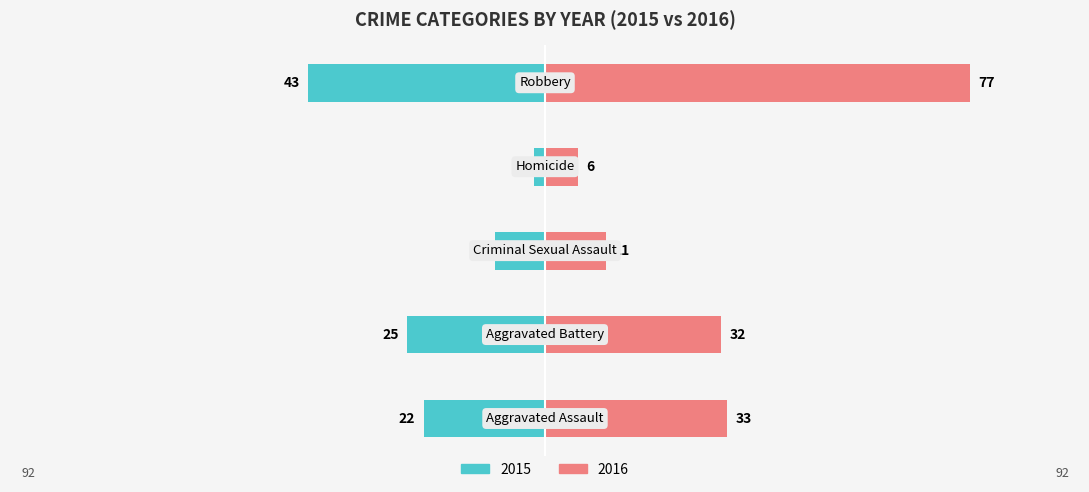

What is the label of the 4th bar from the left?

Homicide